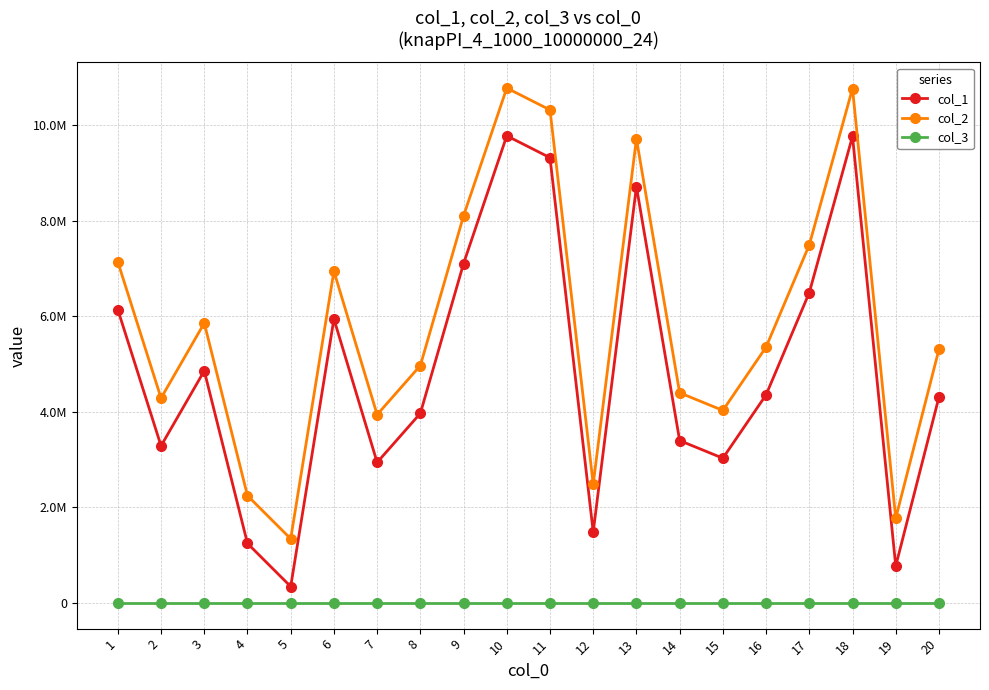

What are all the series names shown in the legend?

col_1, col_2, col_3